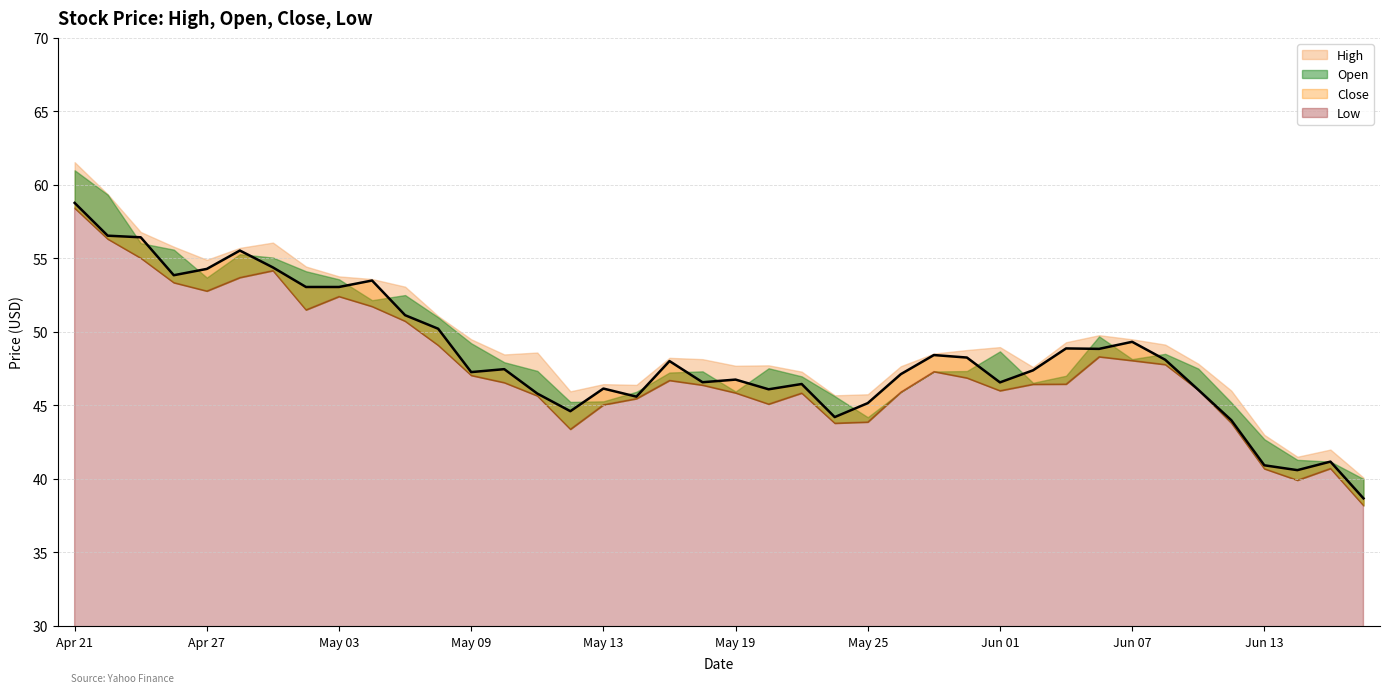

At which category is the sum across all series the highest?

2022-04-21